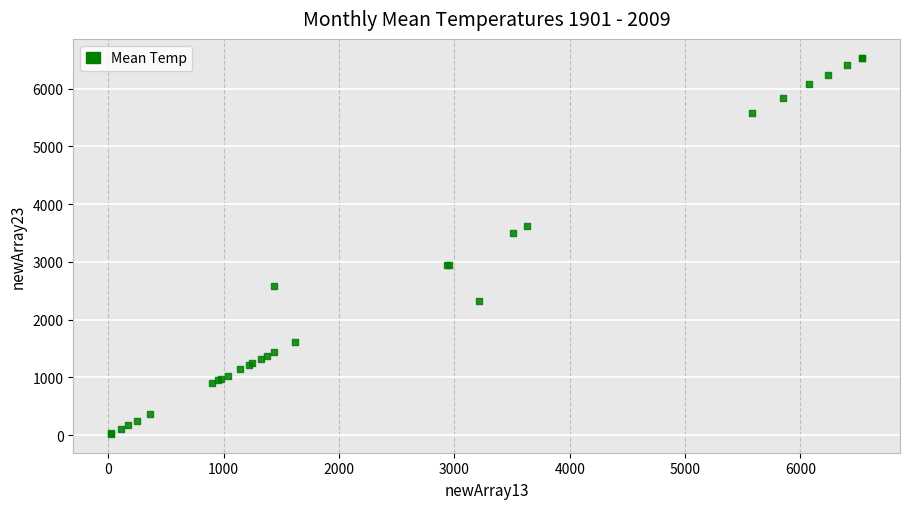

What Y value in the scatter plot is closest to 3279?

3508.1